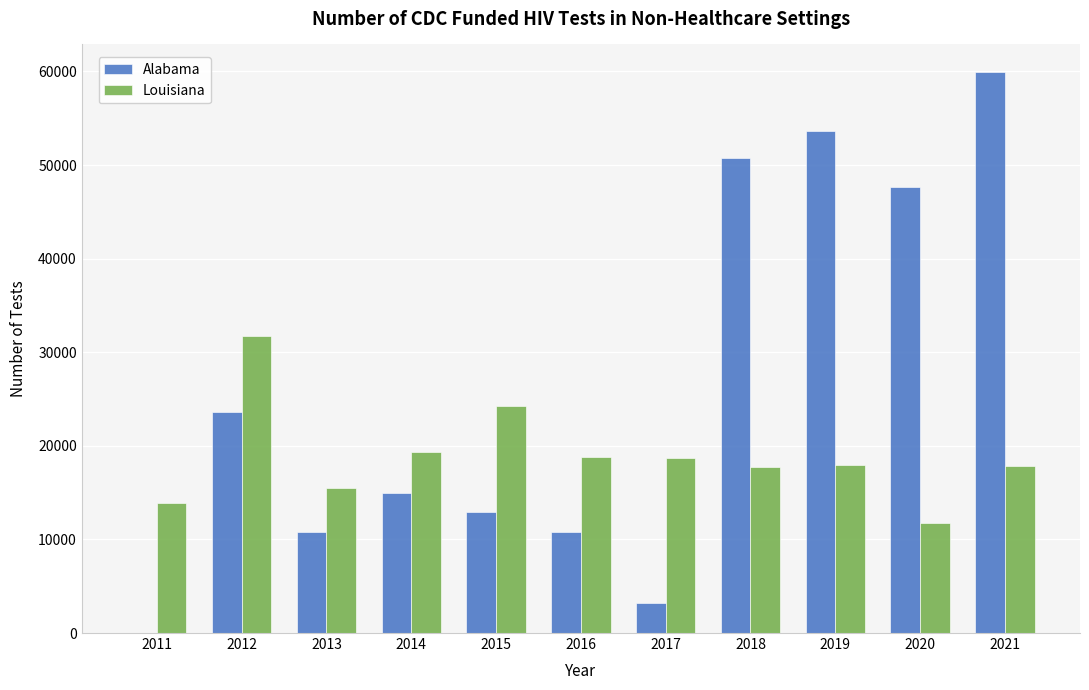

At which category is the sum across all series the highest?

2021